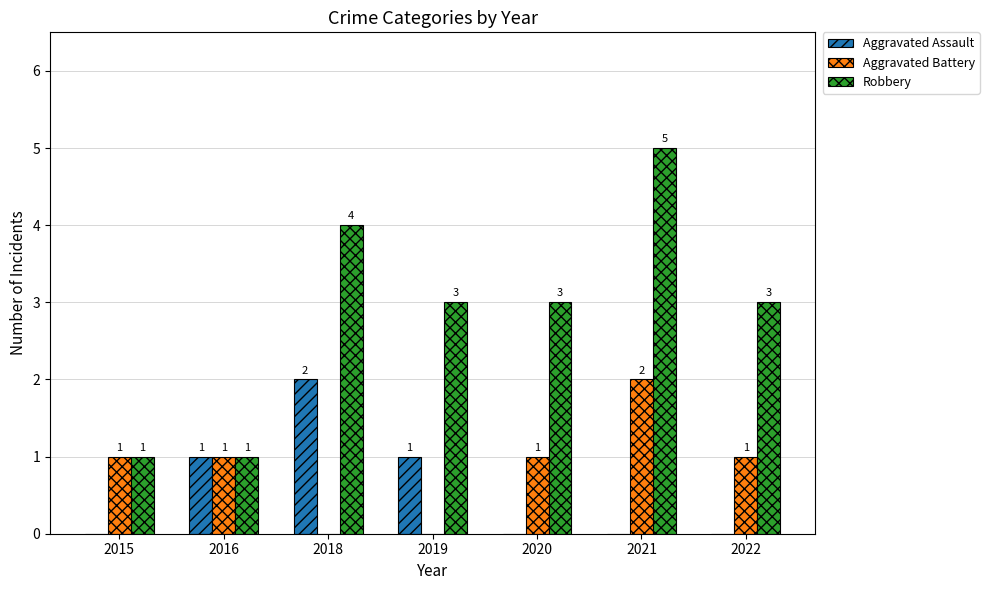

True or false: Aggravated Battery has a value of 0 at 2019.

True